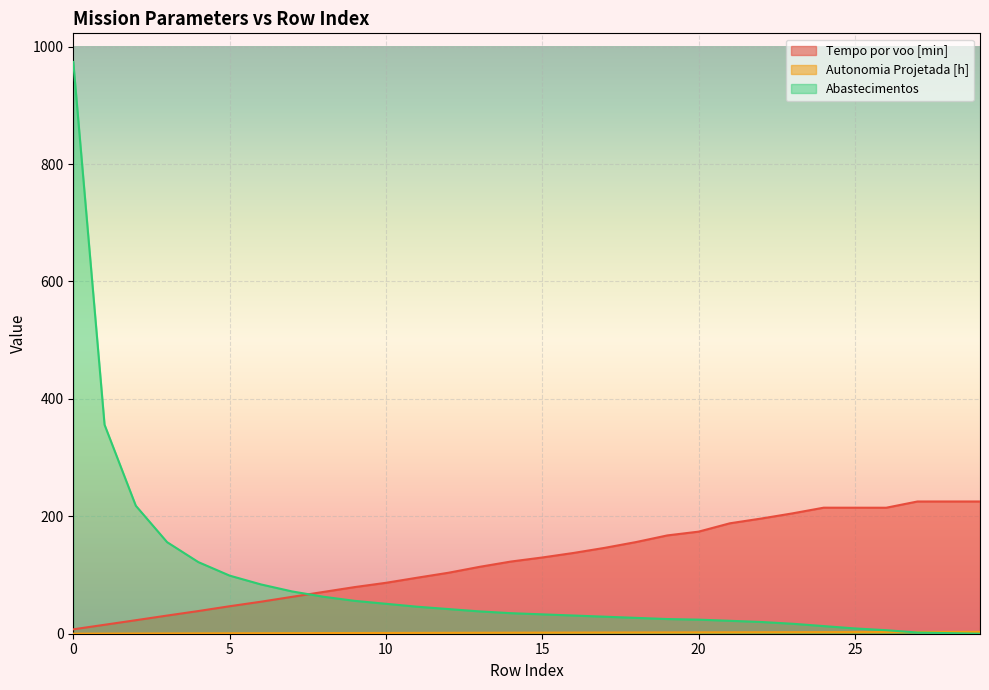

Reading left to right, what are all the values shown in this chart?

Tempo por voo [min]: 0=7.5	1=15.2	2=23.0	3=30.9	4=38.6	5=46.8	6=54.5	7=62.9	8=71.2	9=79.4	10=86.7	11=95.4	12=103.9	13=114.0	14=123.0	15=129.9	16=137.6	17=146.3	18=156.2	19=167.5	20=173.9	21=188.1	22=196.2	23=205.0	24=214.7	25=214.7	26=214.6	27=225.2	28=225.3	29=225.2
Autonomia Projetada [h]: 0=0.1	1=0.3	2=0.4	3=0.5	4=0.6	5=0.8	6=0.9	7=1.0	8=1.1	9=1.2	10=1.3	11=1.4	12=1.5	13=1.6	14=1.7	15=1.8	16=1.9	17=2.0	18=2.1	19=2.2	20=2.3	21=2.4	22=2.5	23=2.6	24=2.7	25=2.7	26=2.8	27=2.9	28=3.0	29=3.1
Abastecimentos: 0=974.0	1=356.0	2=218.0	3=156.0	4=122.0	5=99.0	6=84.0	7=72.0	8=63.0	9=56.0	10=51.0	11=46.0	12=42.0	13=38.0	14=35.0	15=33.0	16=31.0	17=29.0	18=27.0	19=25.0	20=24.0	21=22.0	22=20.0	23=17.0	24=13.0	25=9.0	26=6.0	27=2.0	28=1.0	29=0.0